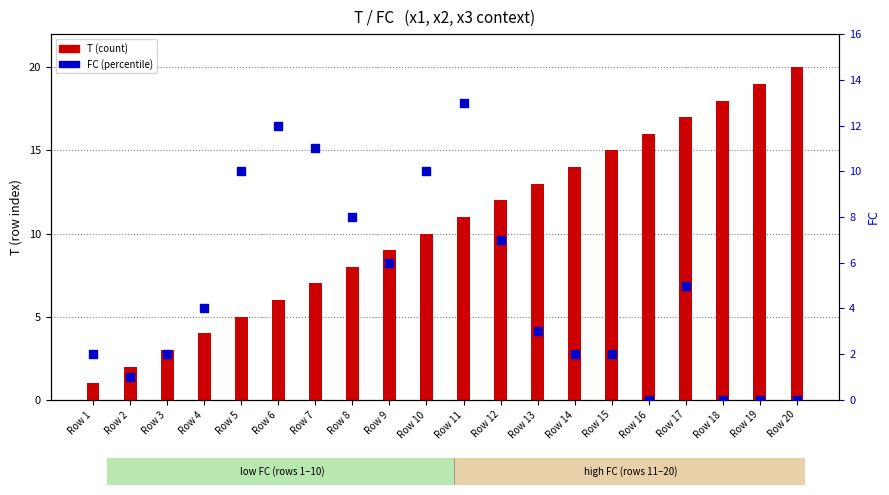

Is the value of FC (percentile) at Row 9 greater than the value of T (count) at Row 6?

No